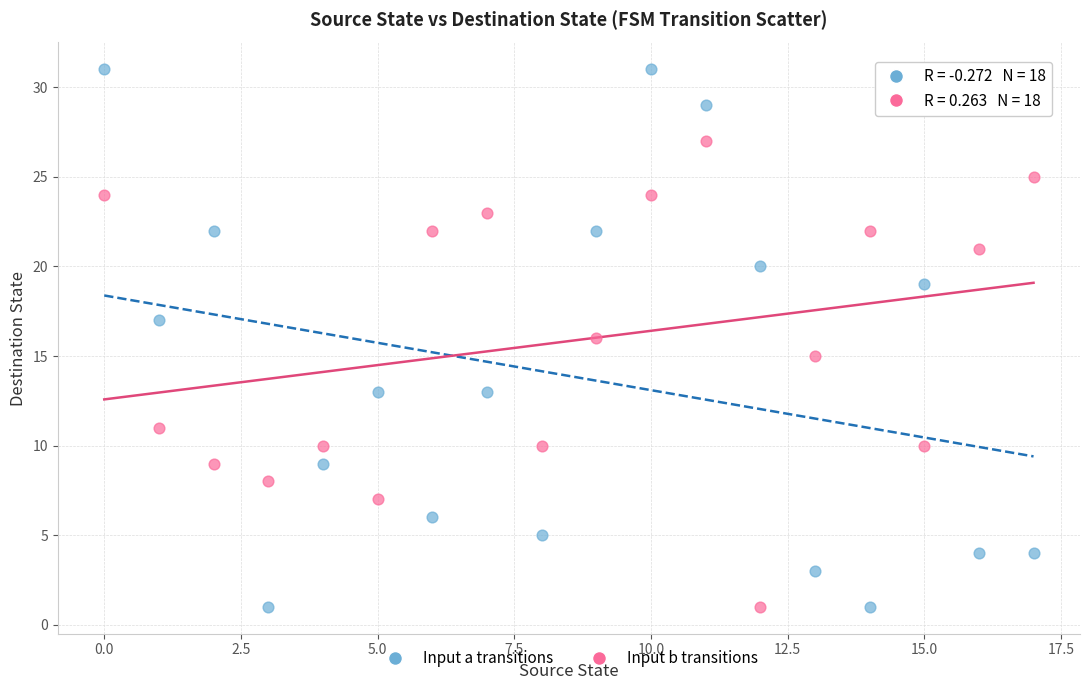

Across all data points, what is the range of Y values (max minus min)?

30